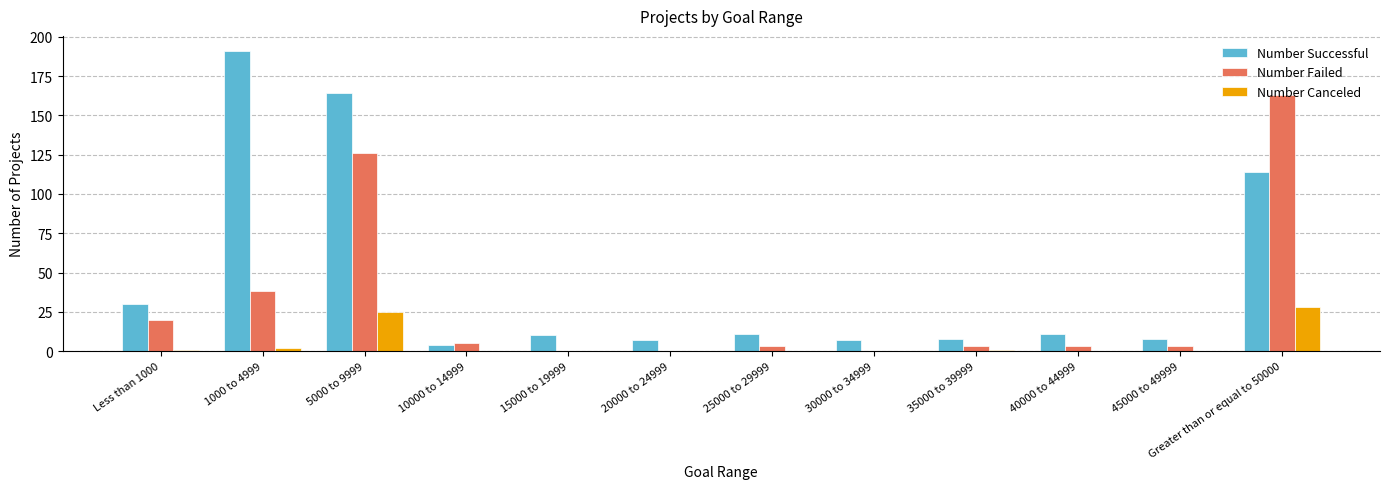

What is the sum of all Number Failed values?

364